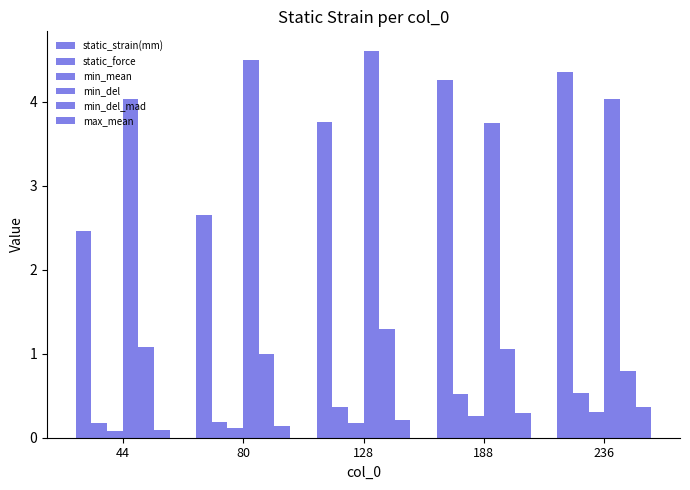

Where is min_del_mad nearest to the value 1?

80